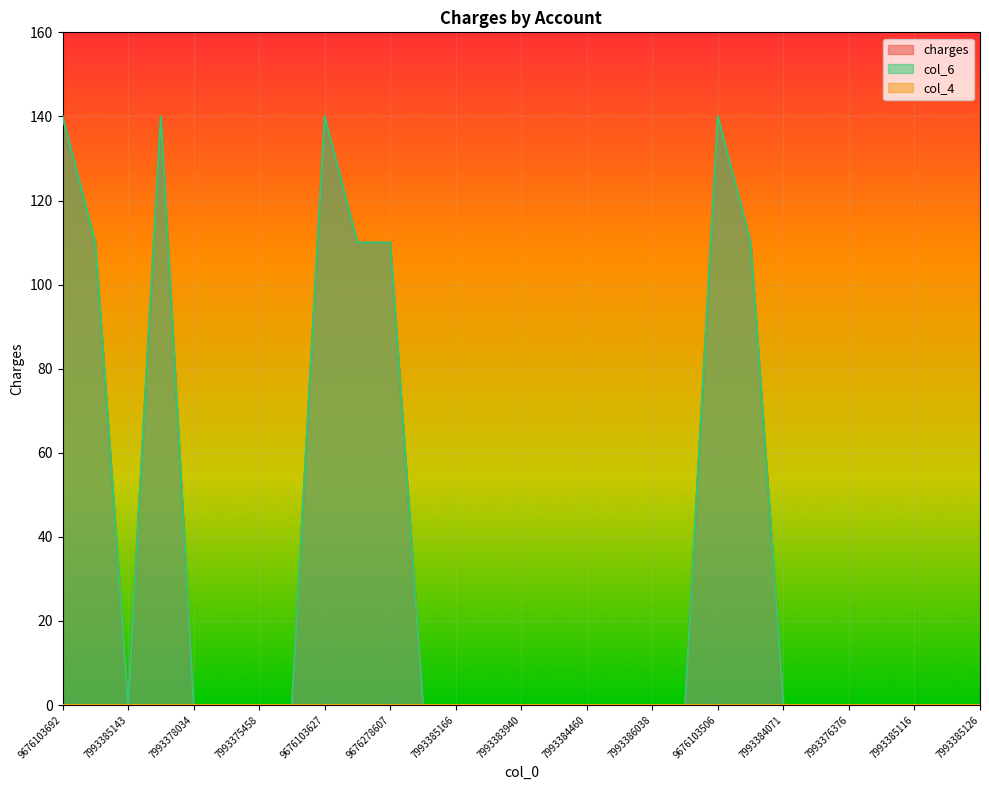

What is the sum of all col_6 values?

1000